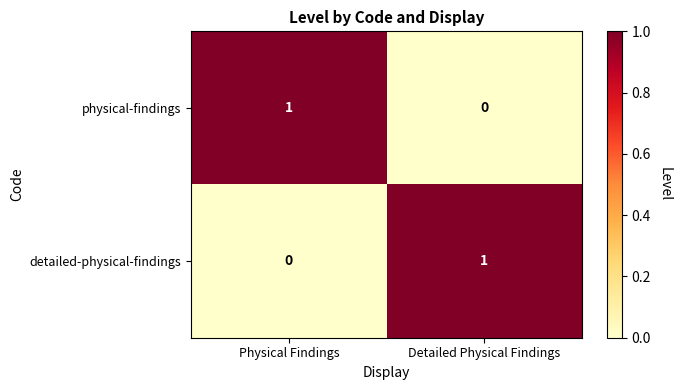

The value of physical-findings at Physical Findings is 0. True or false?

False